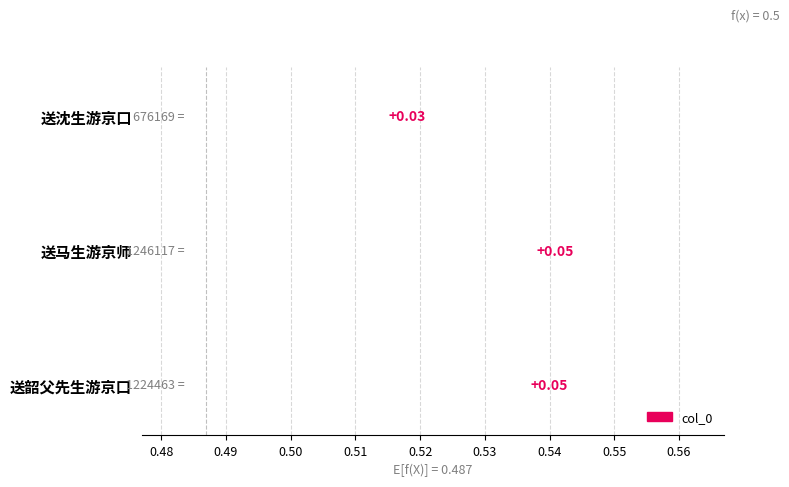

Count the number of categories in the chart.

3